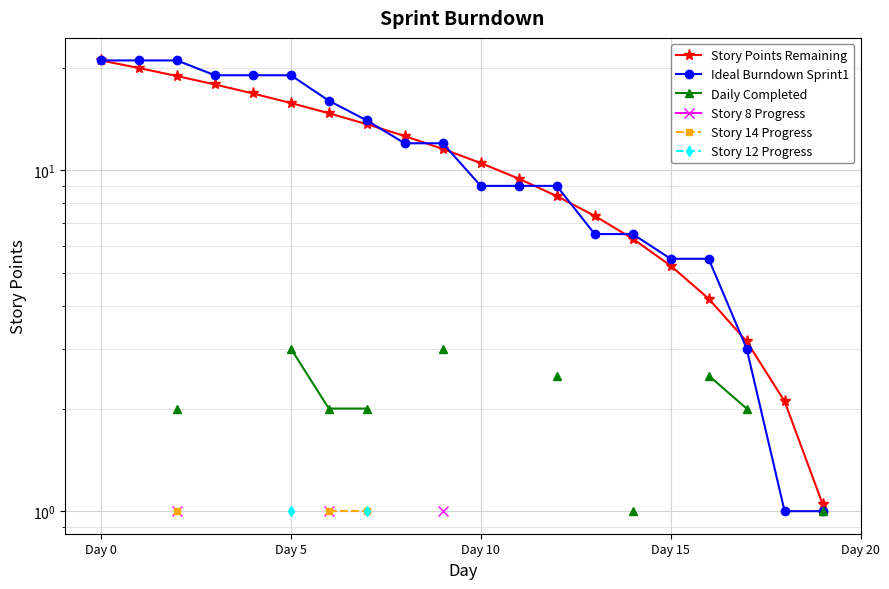

True or false: Story 14 Progress and Daily Completed cross at least once.

False